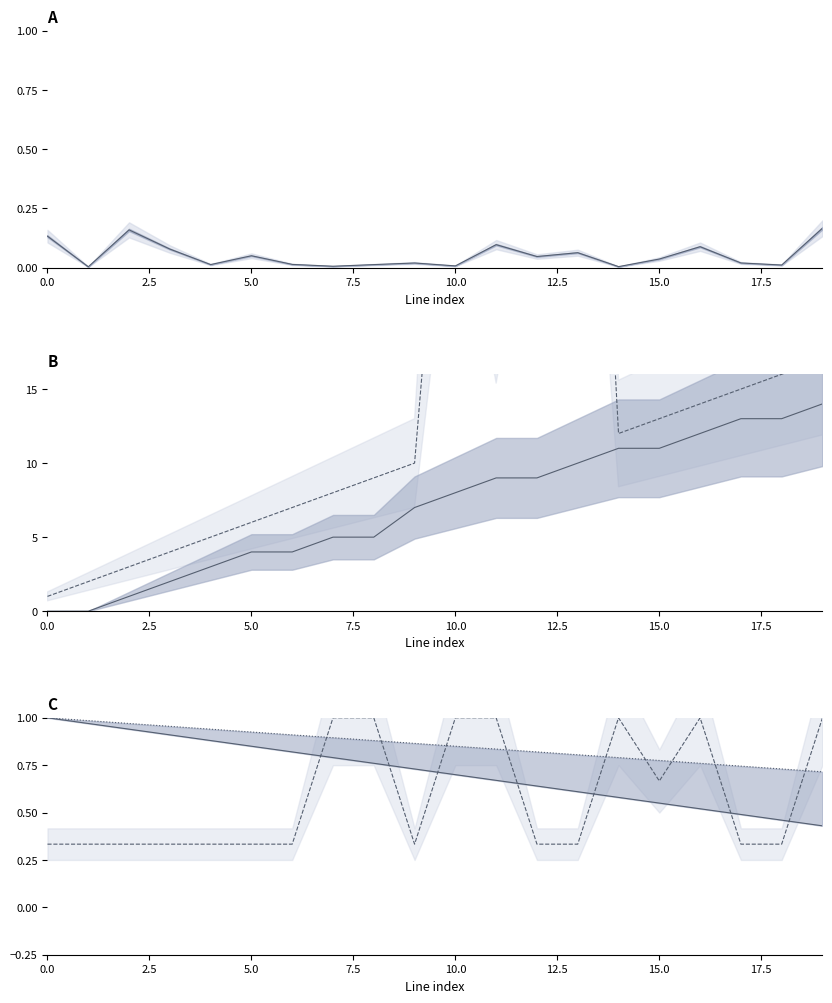

What is the sum of the length_km values at 19 and 12?

0.2